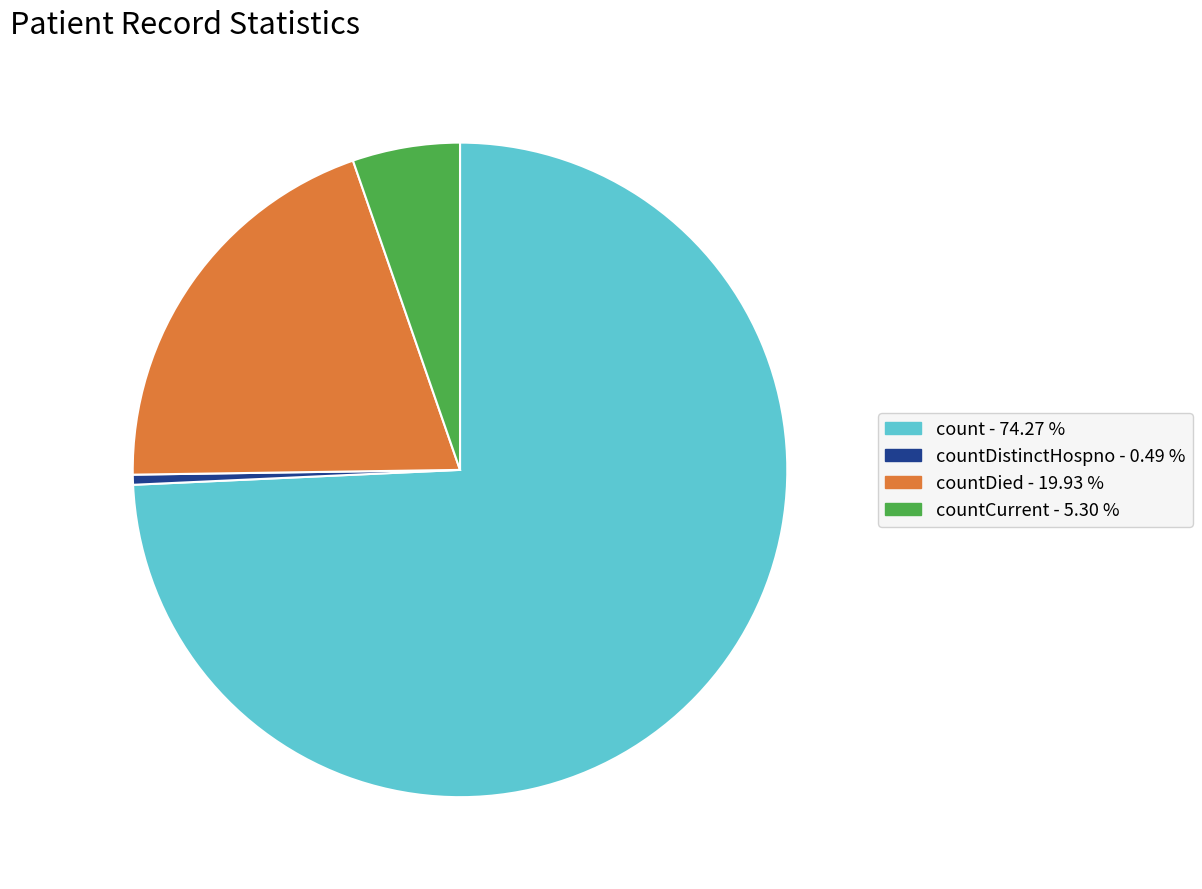

Is there a majority slice in this chart?

Yes